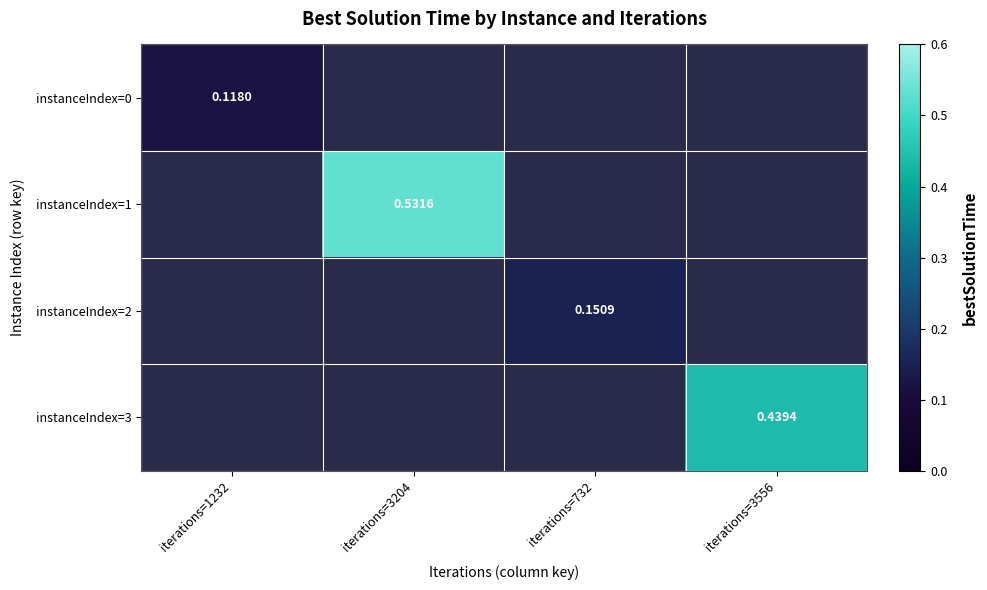

Count the number of categories in the chart.

4